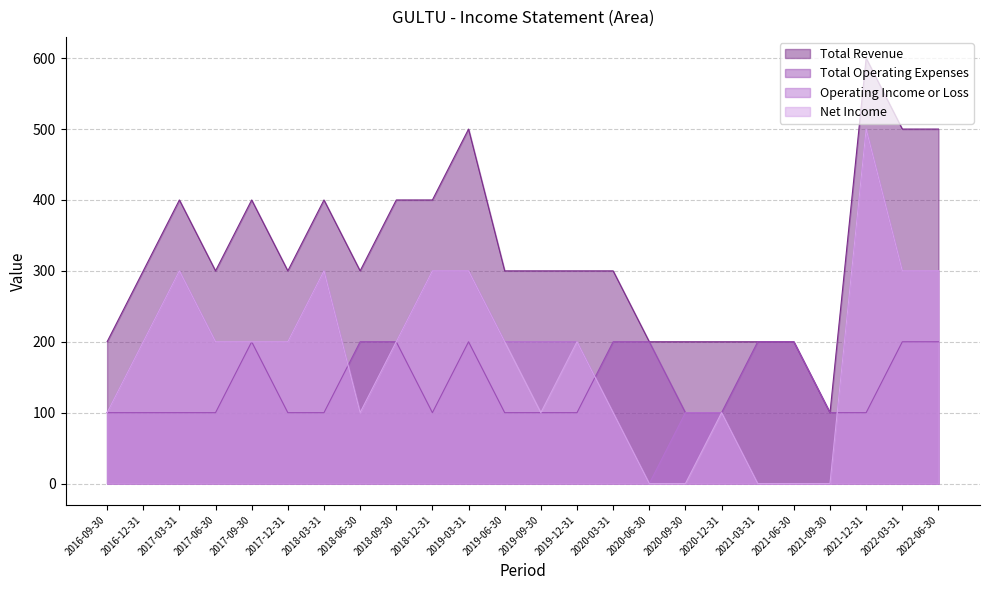

At which label is Total Revenue closest to 350?

2016-12-31